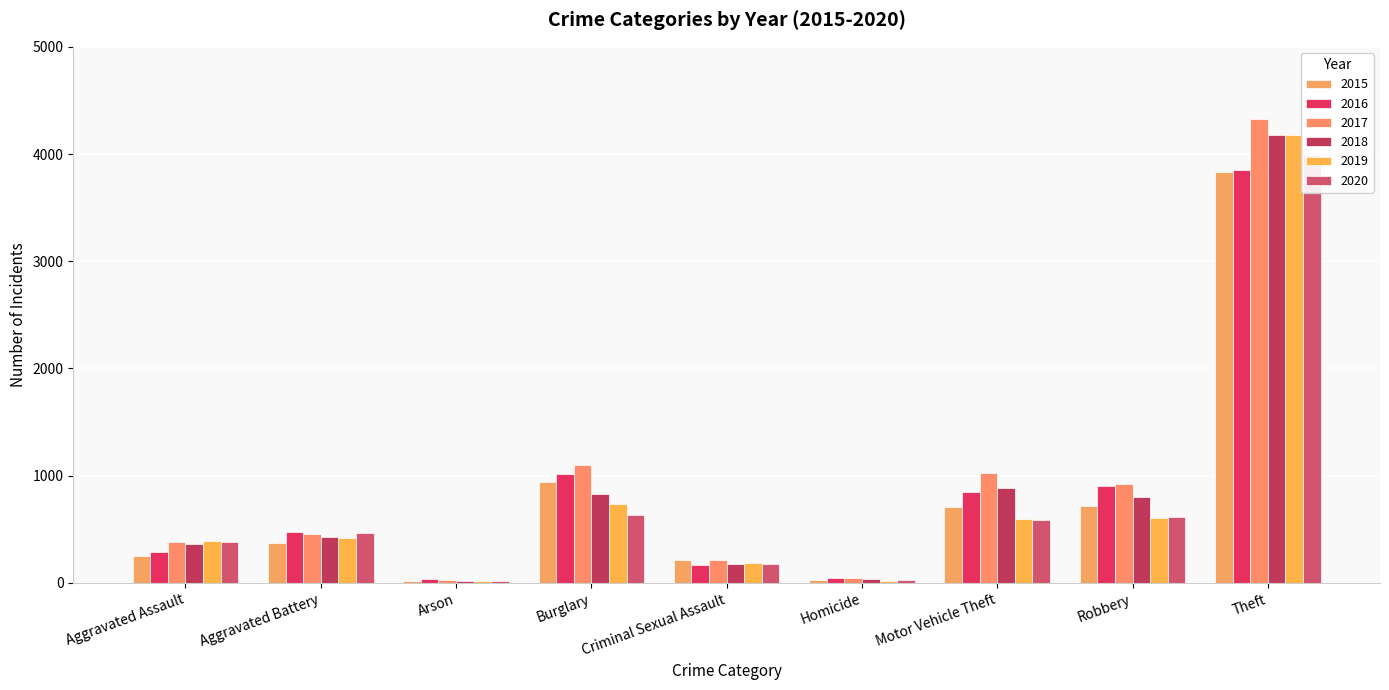

The 2015 series shows 568 at Aggravated Battery. True or false?

False